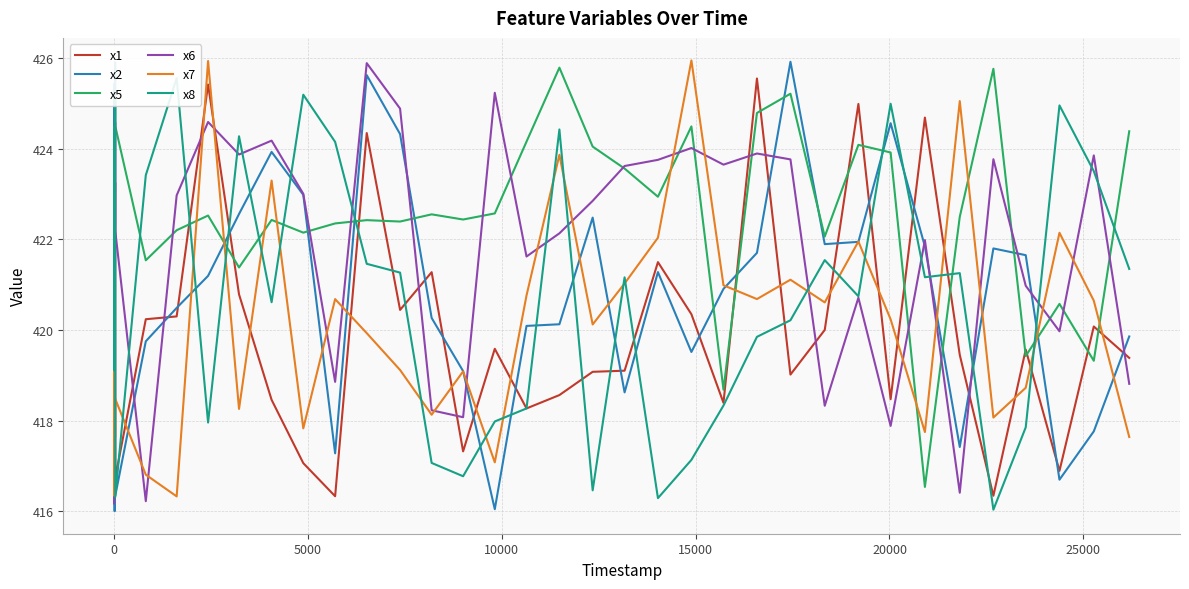

True or false: x7 and x5 intersect in this chart.

True